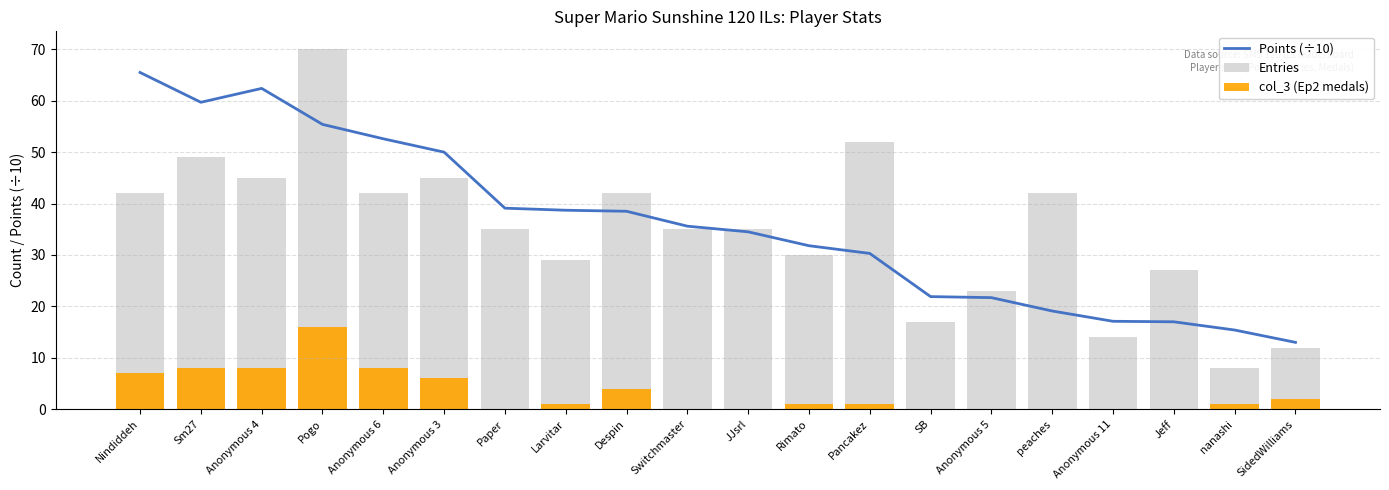

What is the total value across all series at Anonymous 5?

44.7